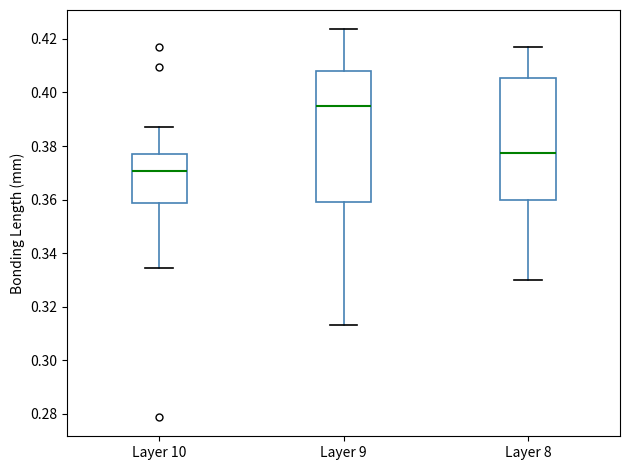

Where is the lower edge of the box for Layer 8 on the y-axis? The values are not printed on the chart, so give them approximately, as read against the axis.

0.360